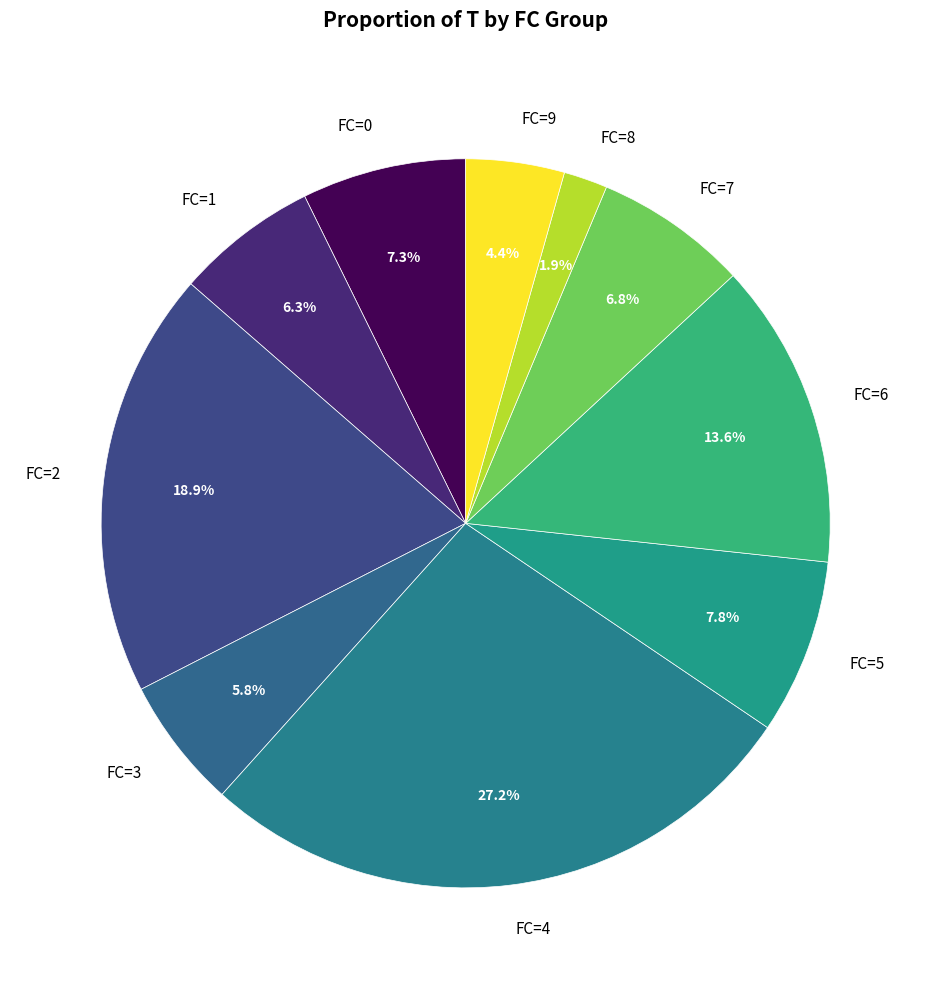

To the nearest percent, what is the average slice percentage?

10%